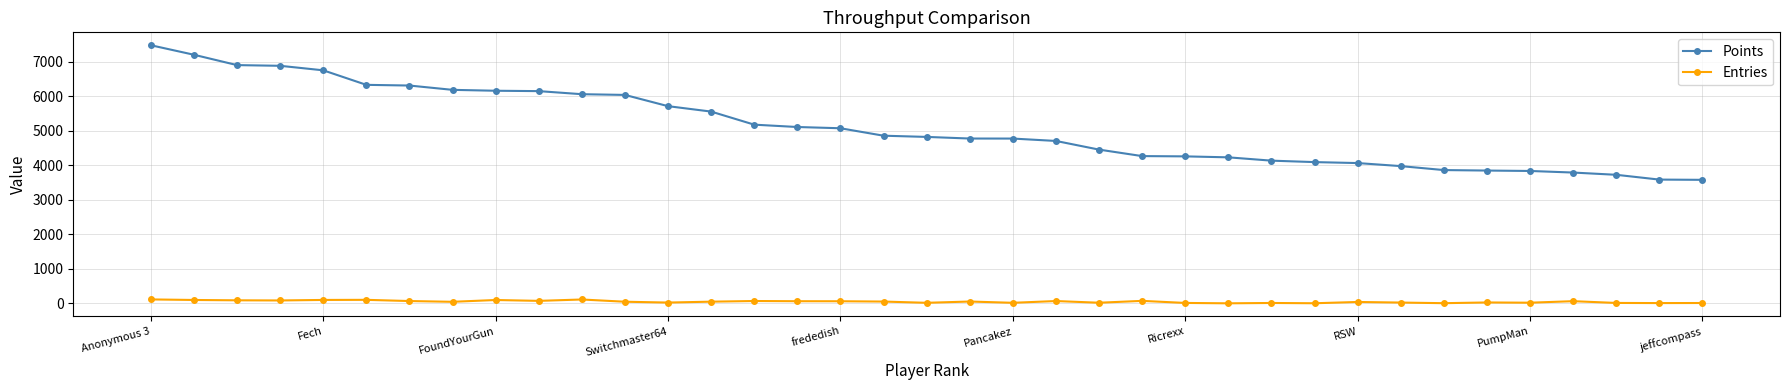

Which series has the largest range (max minus min)?

Points